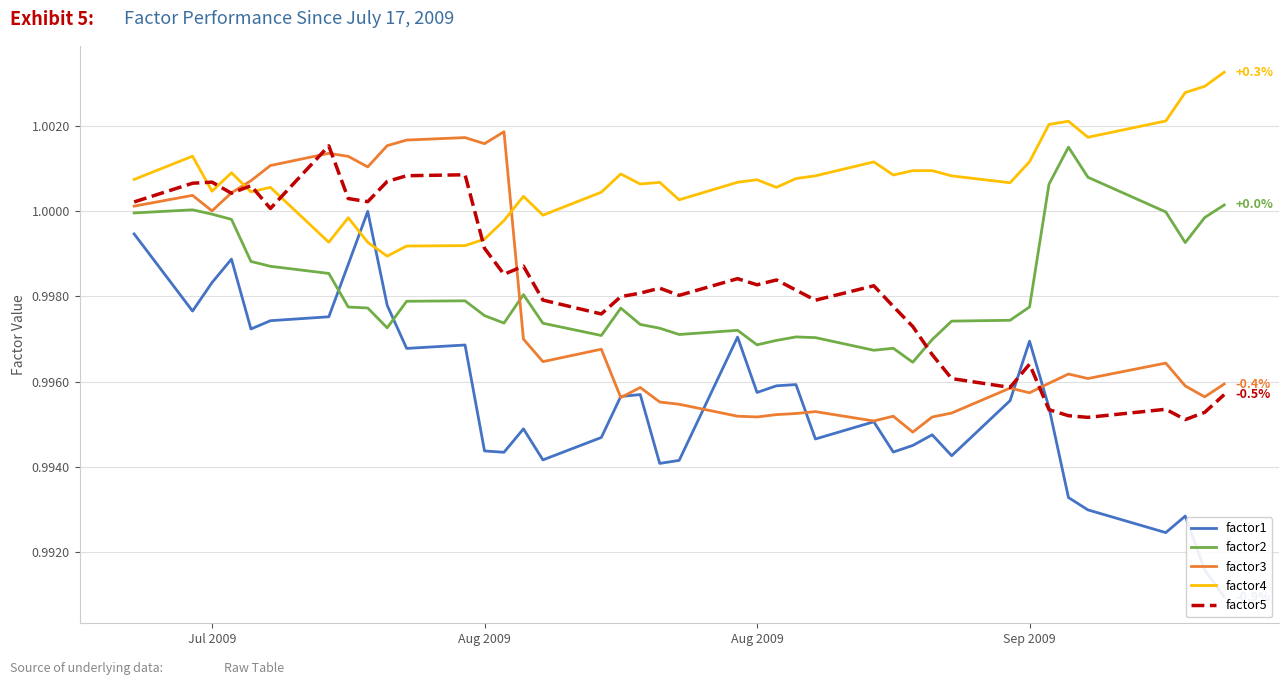

How many lines are shown in the chart?

5